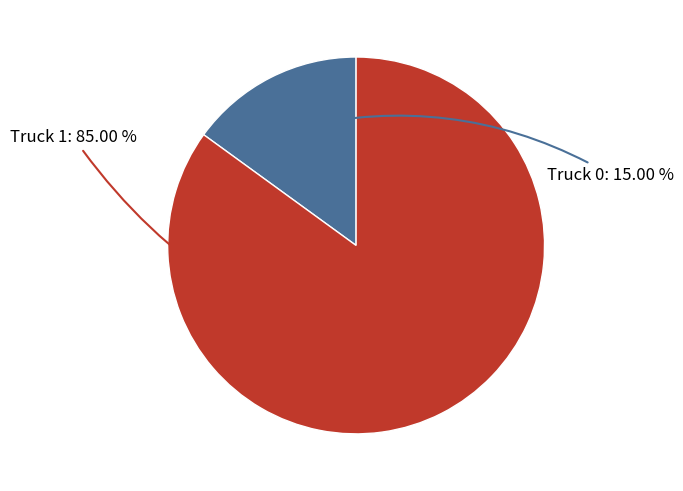

Is there any slice that represents more than half of the pie?

Yes